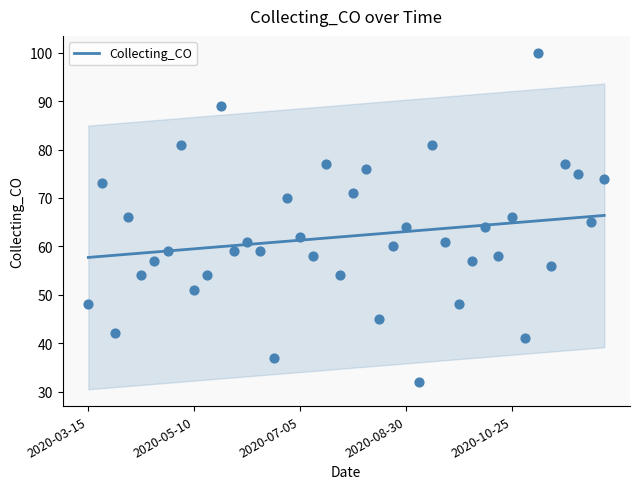

Which has a higher value, 37 or 27?

37